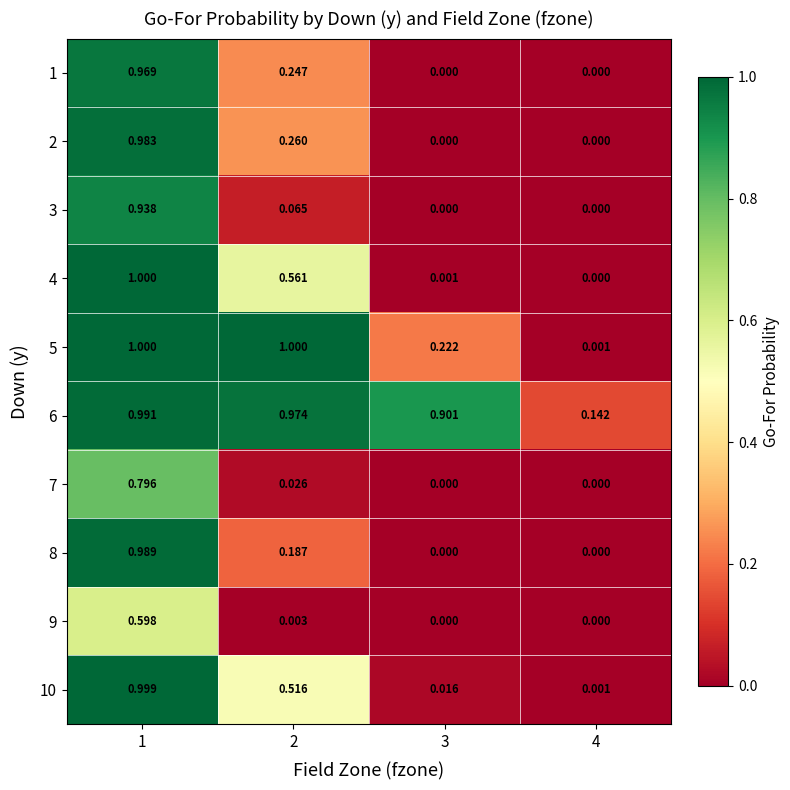

Which series has the largest range (max minus min)?

4